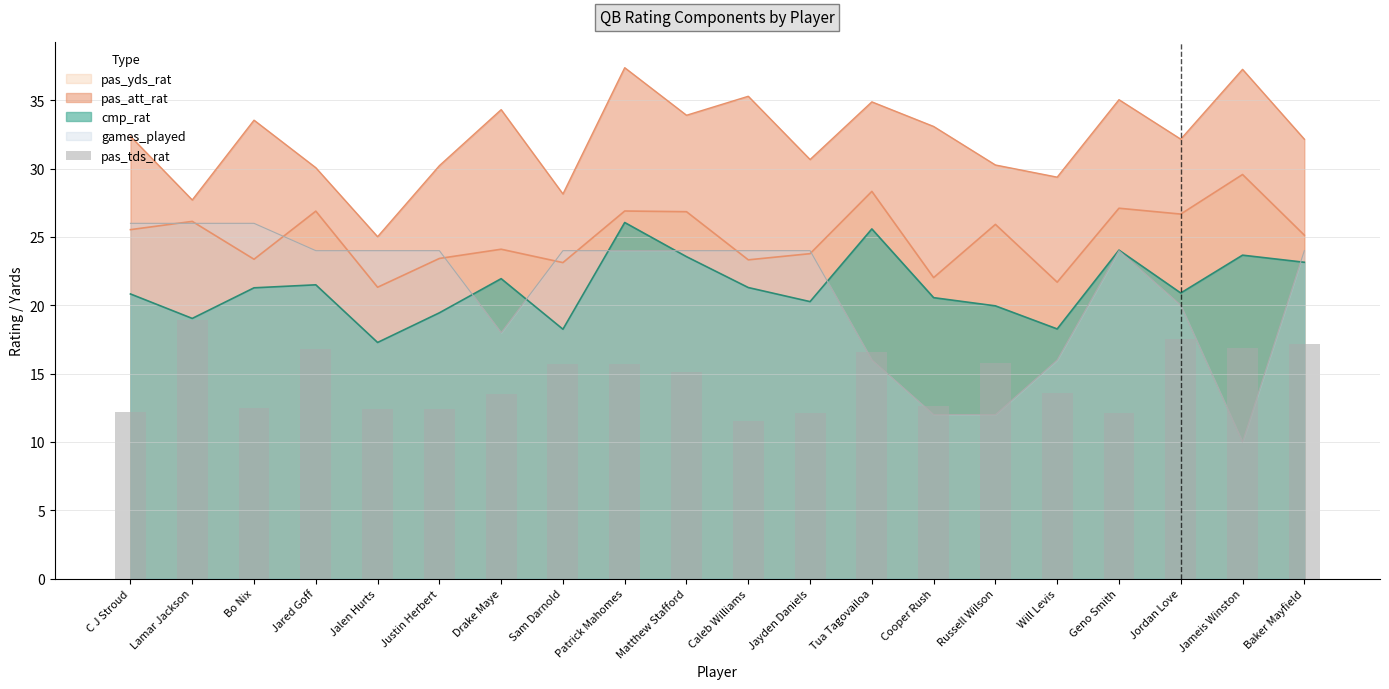

Which label corresponds to the largest value in the chart?

Lamar Jackson